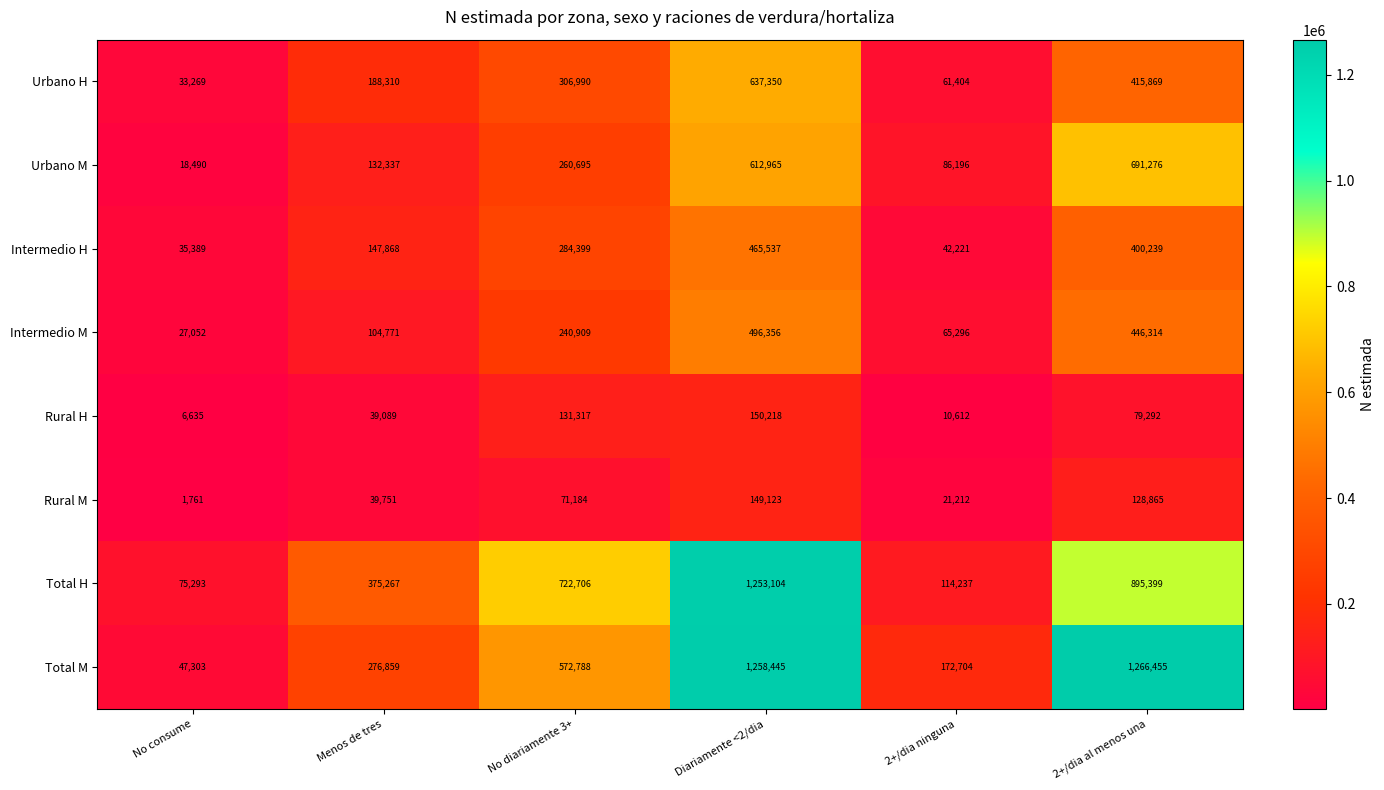

True or false: Intermedio M has a value of 496356 at Diariamente <2/dia.

True